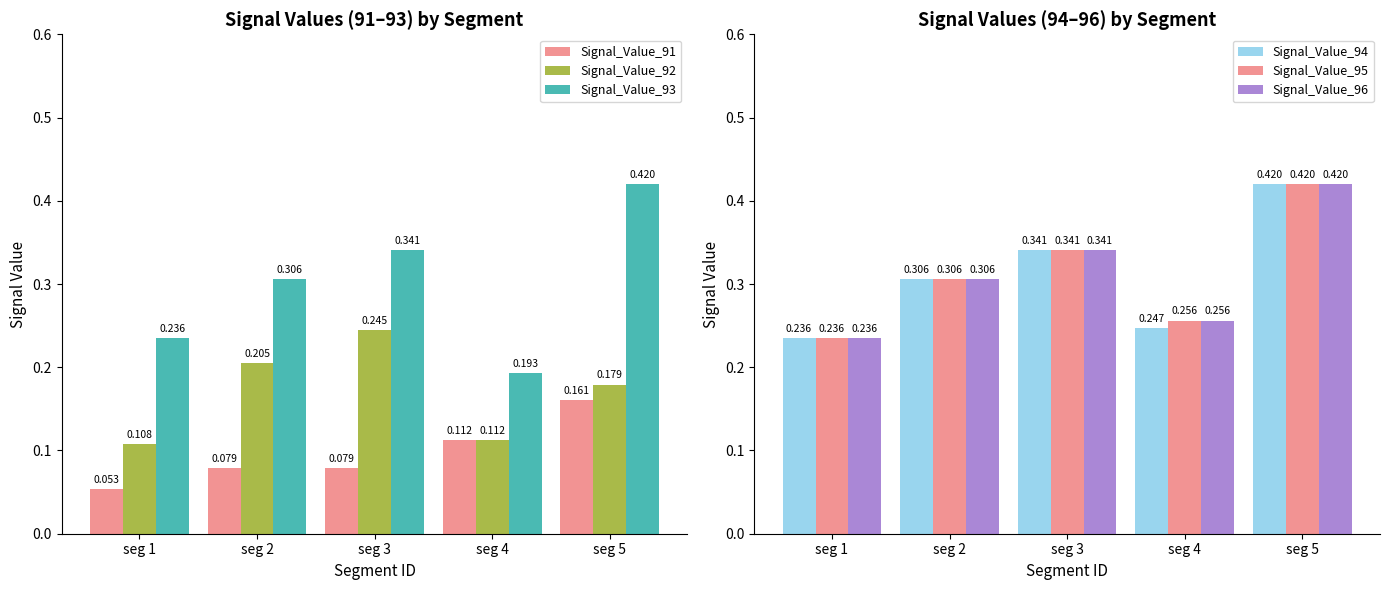

Rank the series at seg 5 from lowest to highest value.

Signal_Value_91, Signal_Value_92, Signal_Value_93, Signal_Value_94, Signal_Value_95, Signal_Value_96